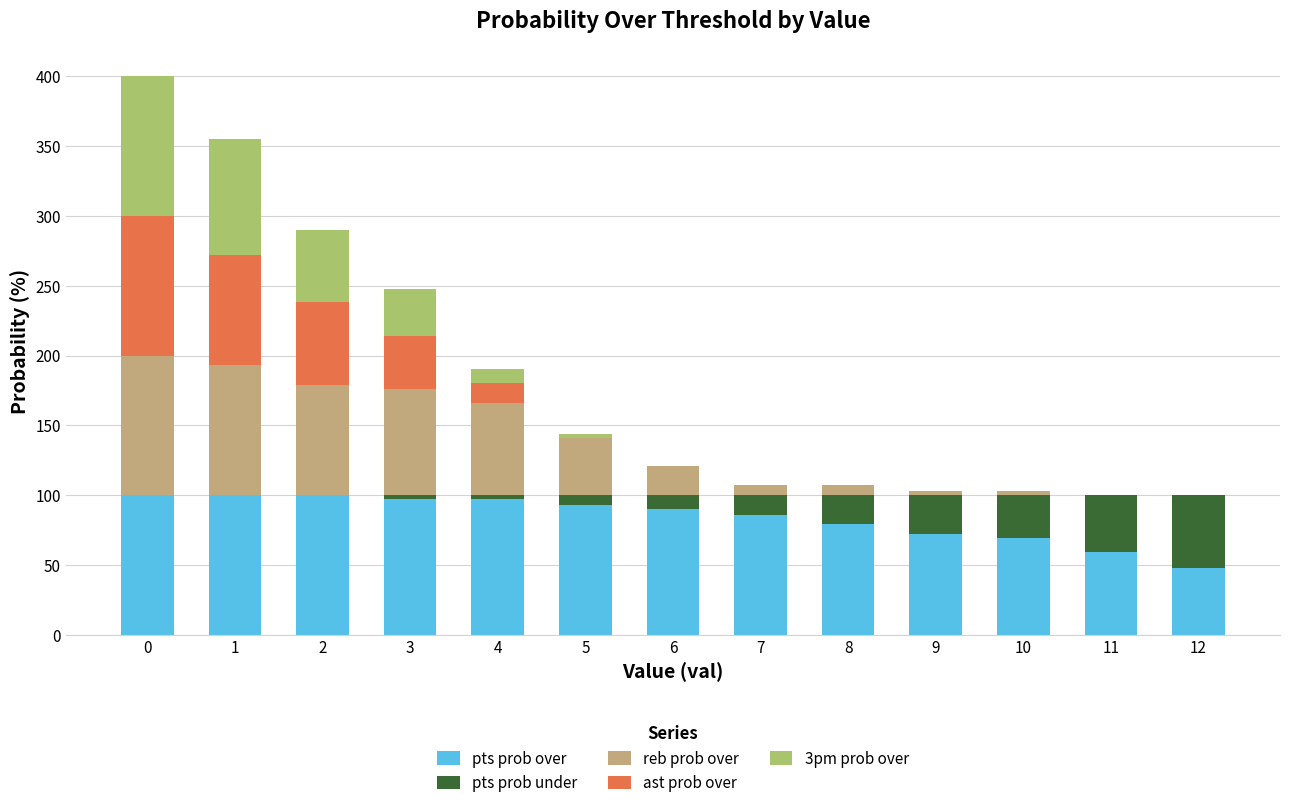

What is the total value across all series at 9?

103